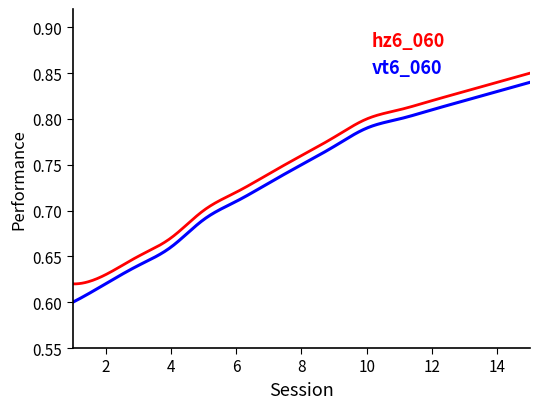

Rank the series by their maximum value, from lowest to highest.

vt6_060, hz6_060